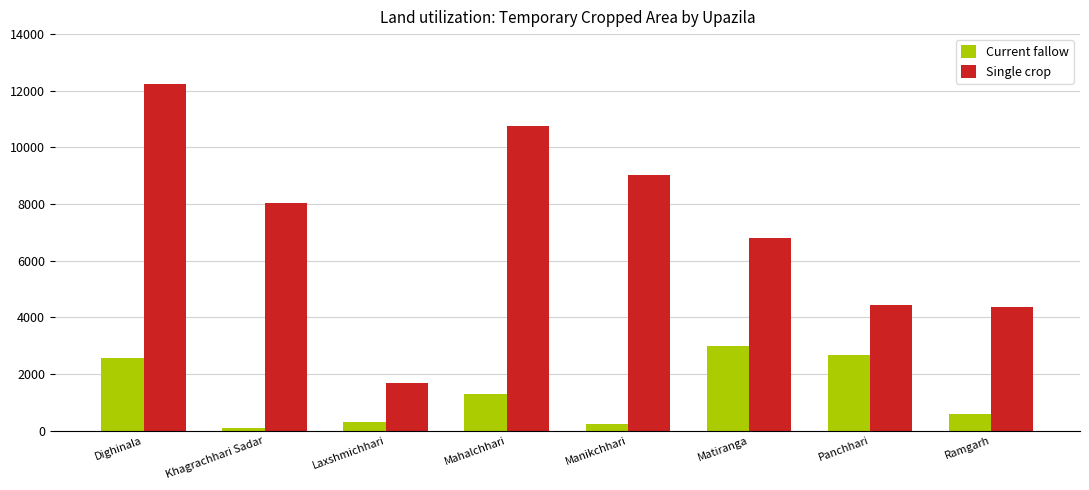

What is the approximate value of Single crop at Mahalchhari?

10750